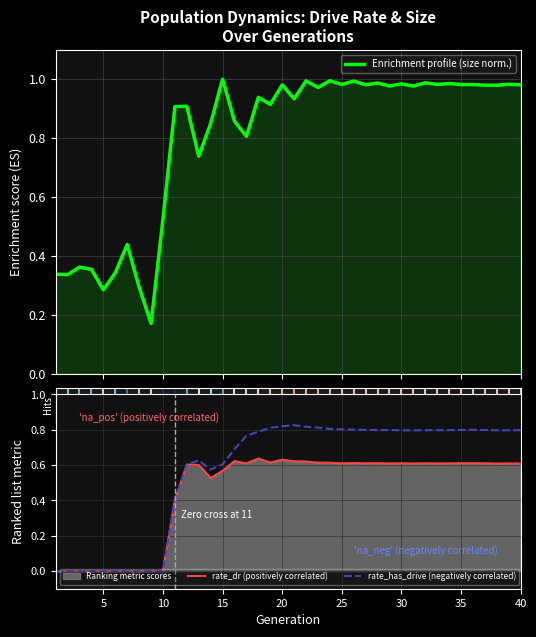

Where is the first local minimum for Enrichment profile (size norm.)?

5